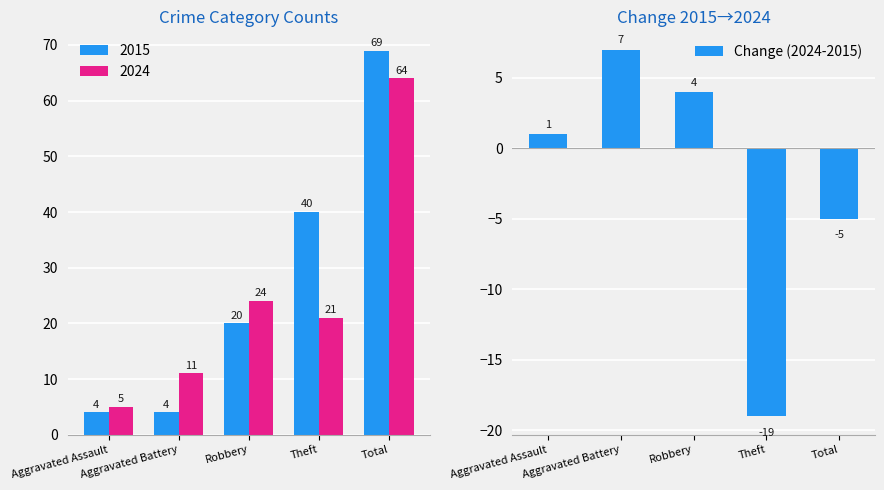

What is the change in value from Aggravated Assault to Robbery?

+3